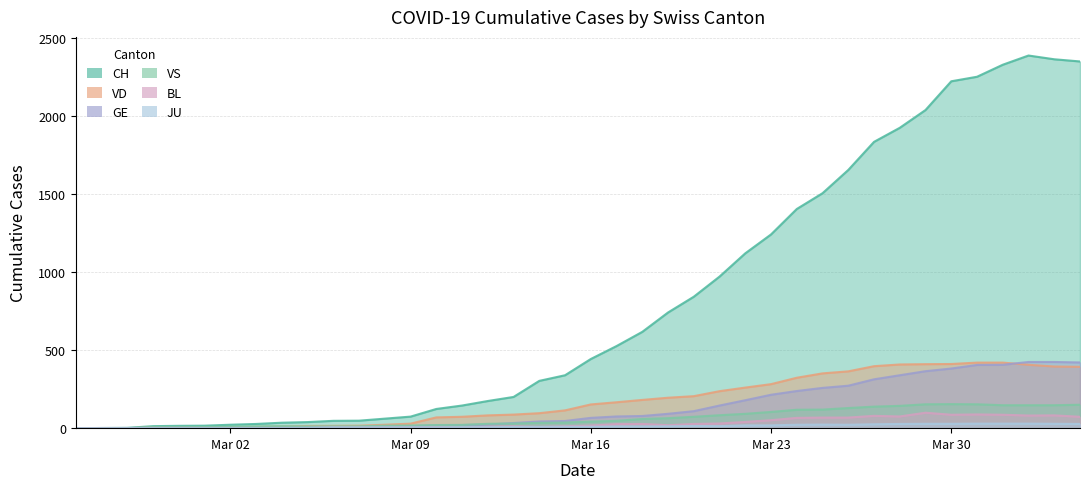

Is it true that GE equals 4 at 2020-03-03?

True